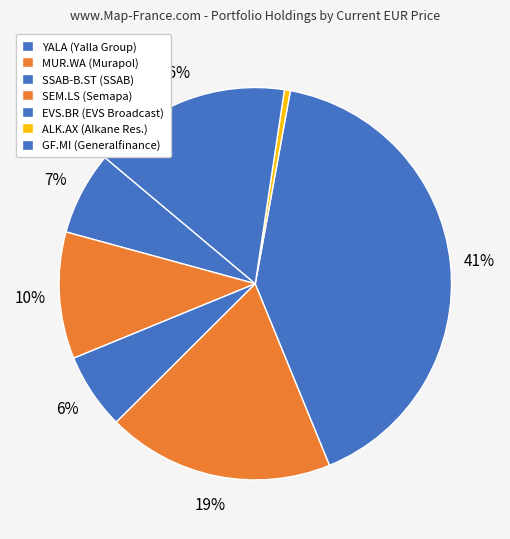

Count the number of slices in the pie.

7